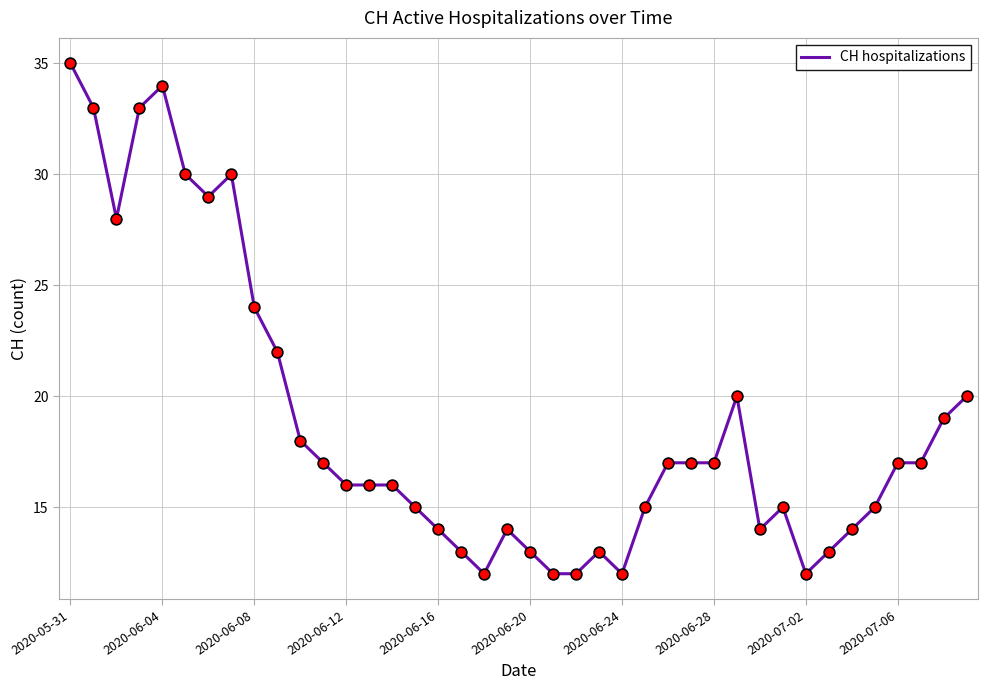

What is the minimum value shown in the chart?

12